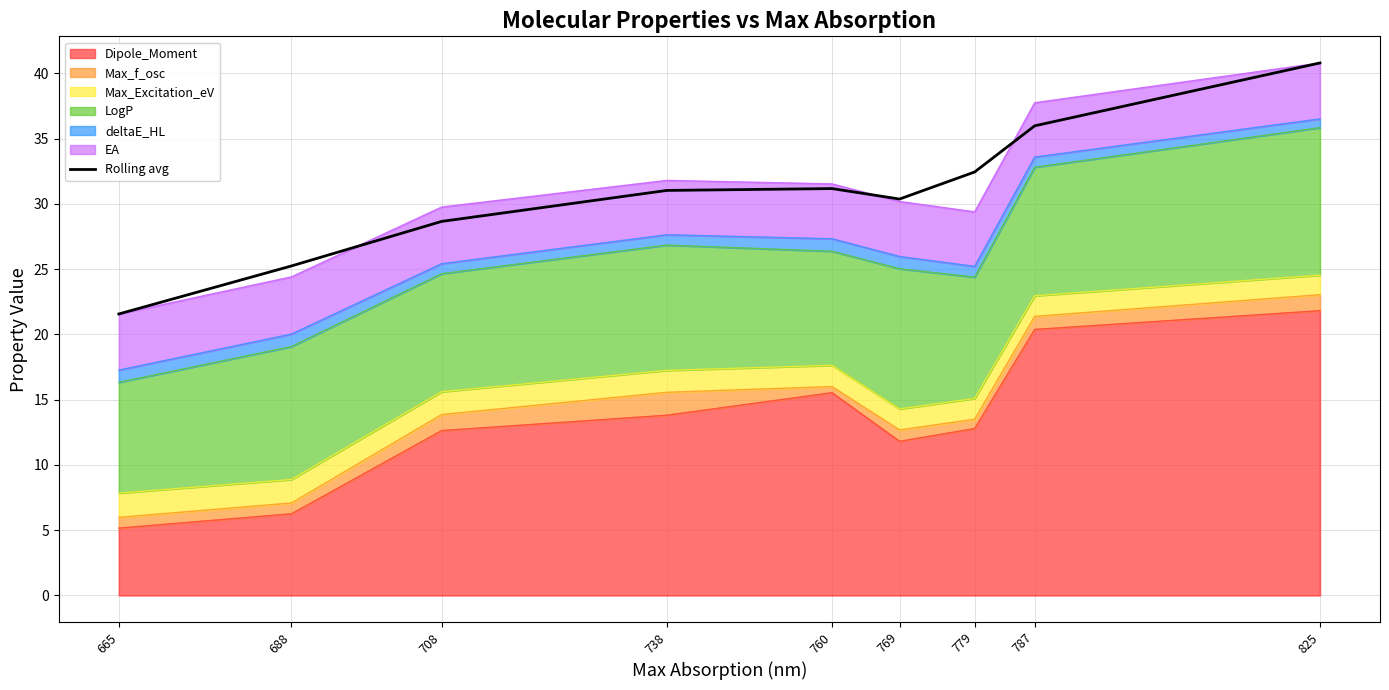

Does the chart display data point markers on the line(s)?

No